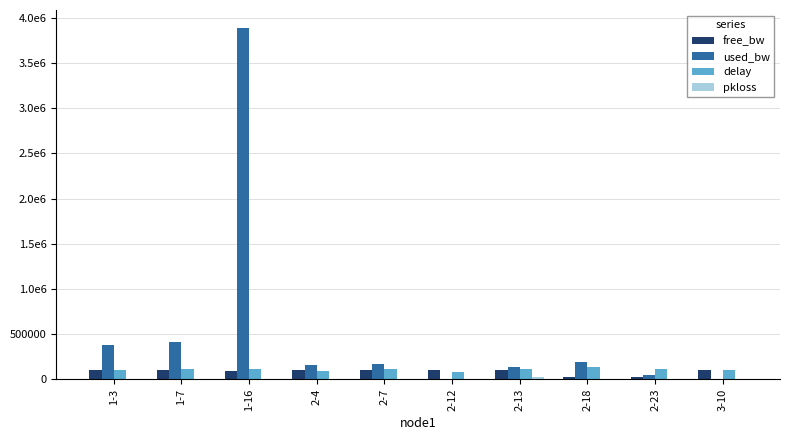

Does the chart contain stacked bars?

No